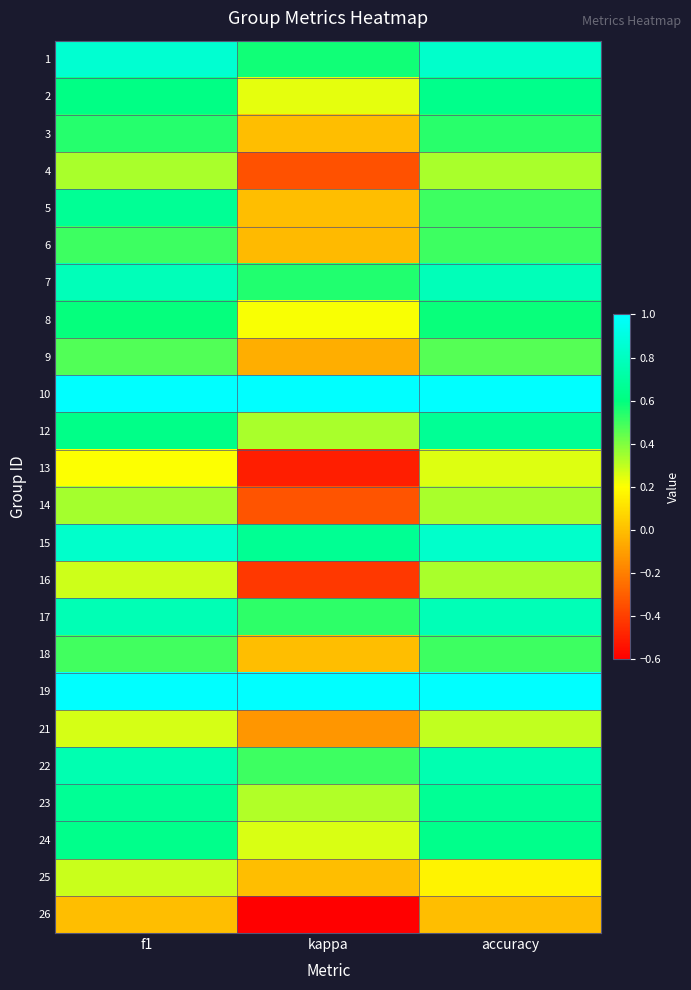

What is the spread (max minus min) of values at f1?

1.0